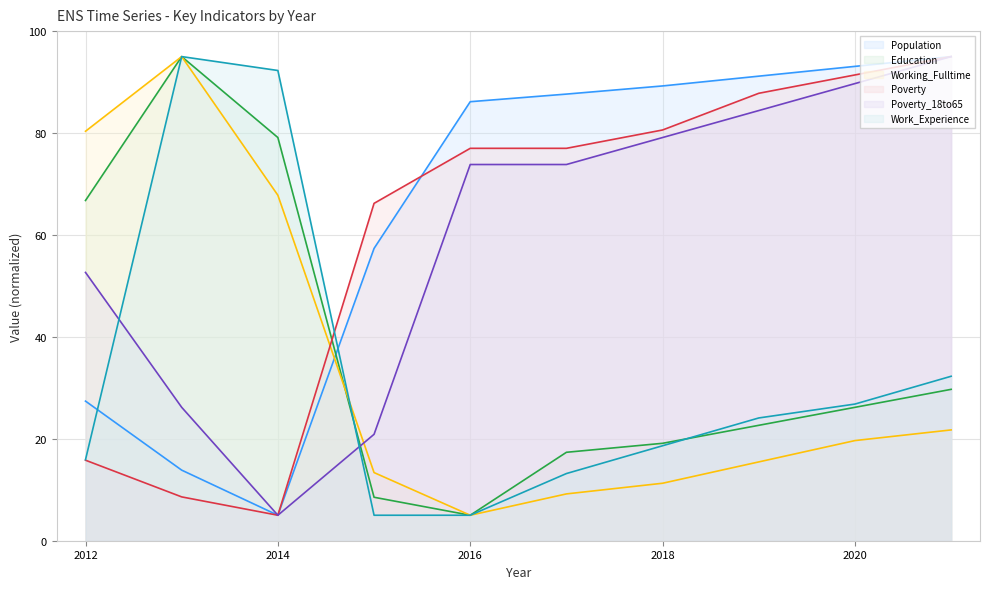

True or false: Population and Poverty cross at least once.

True